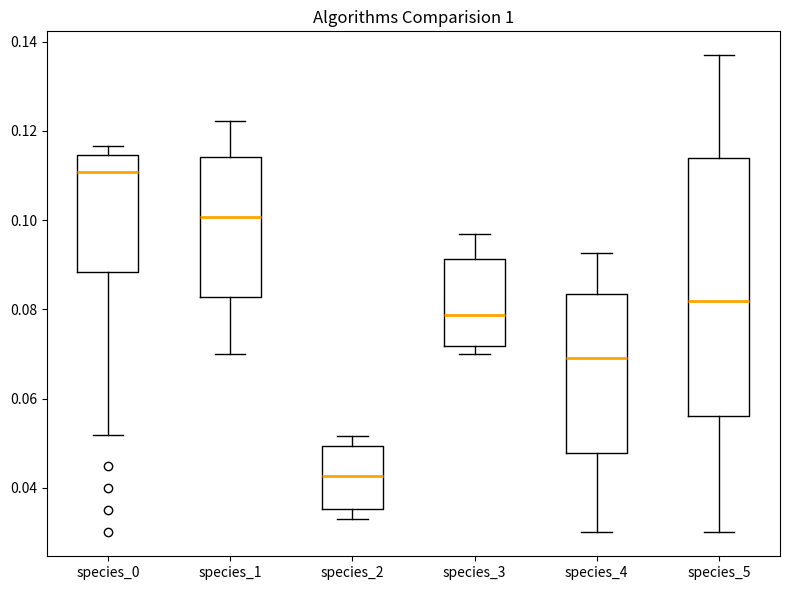

Which box is the tallest, from its lower edge to its upper edge?

species_5